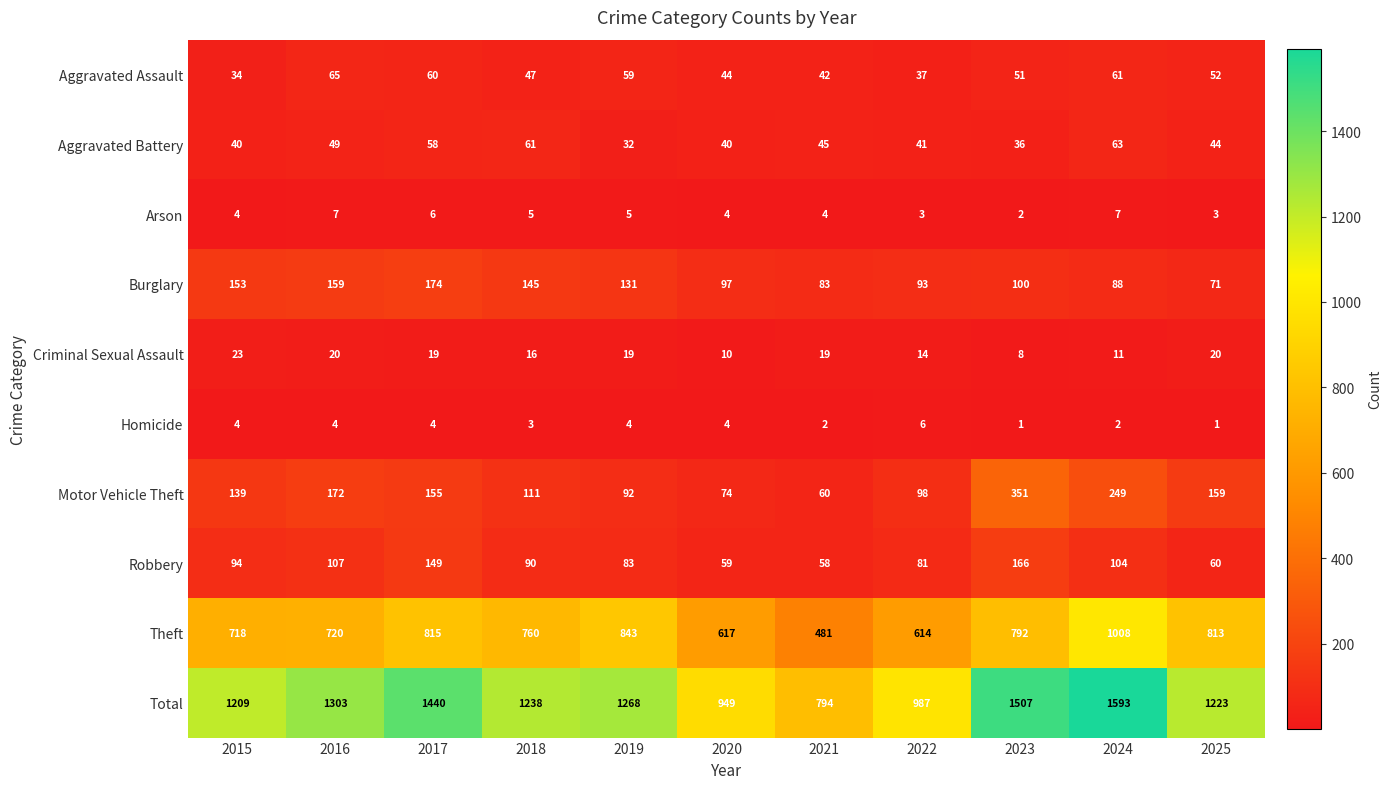

List the series in order of their peak value, highest first.

Total, Theft, Motor Vehicle Theft, Burglary, Robbery, Aggravated Assault, Aggravated Battery, Criminal Sexual Assault, Arson, Homicide